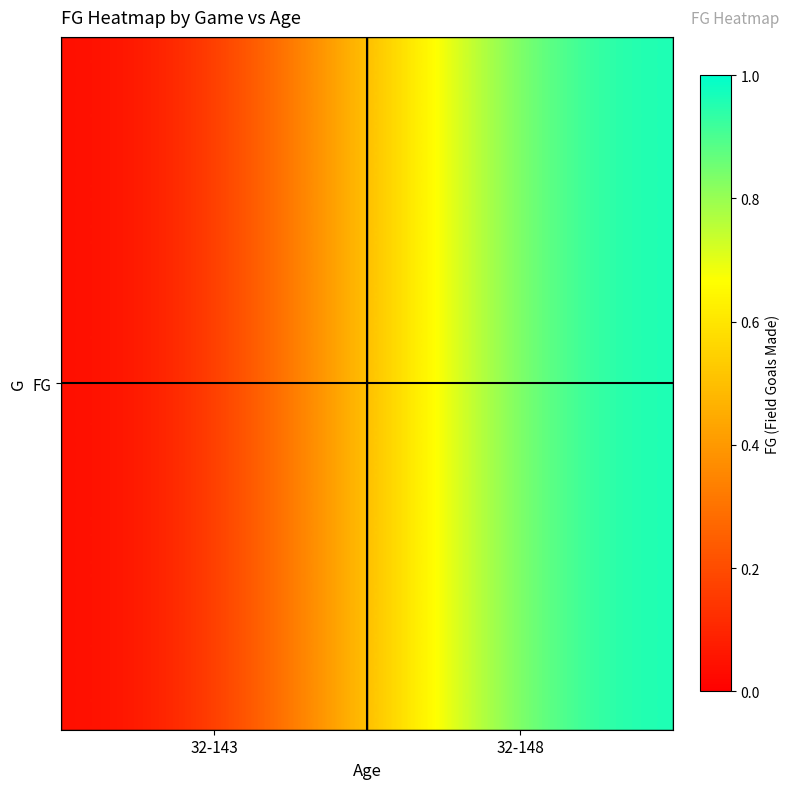

List the labels in order of value, largest first.

32-148, 32-143